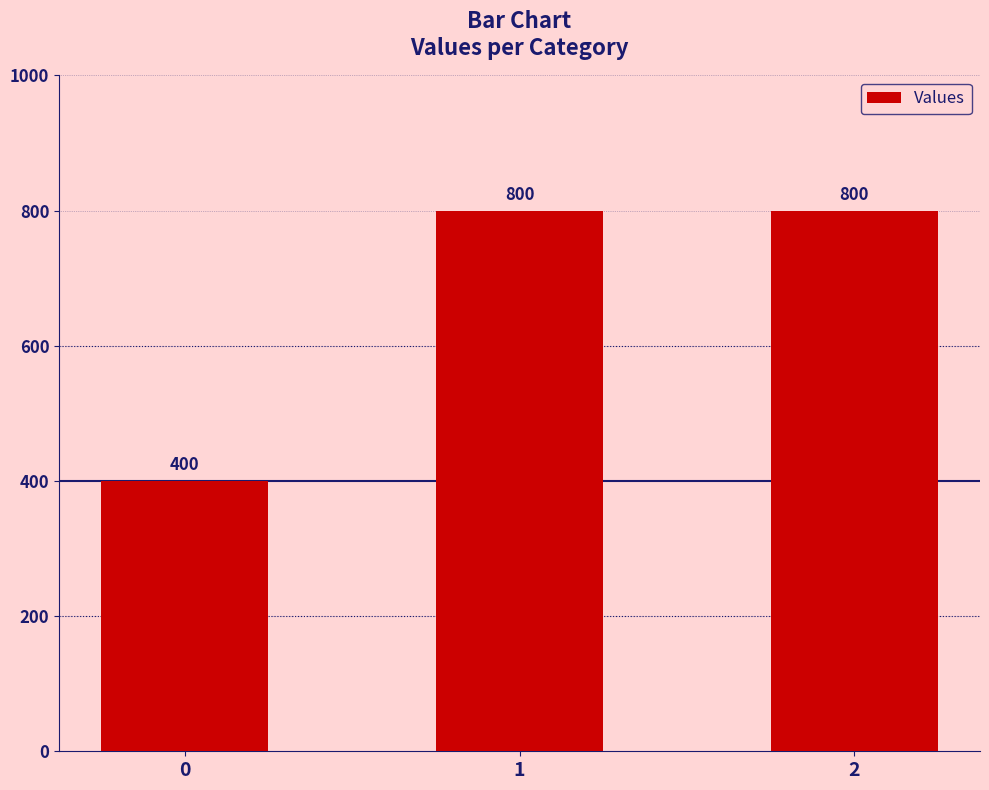

What is the sum of the values at 1 and 2?

1600